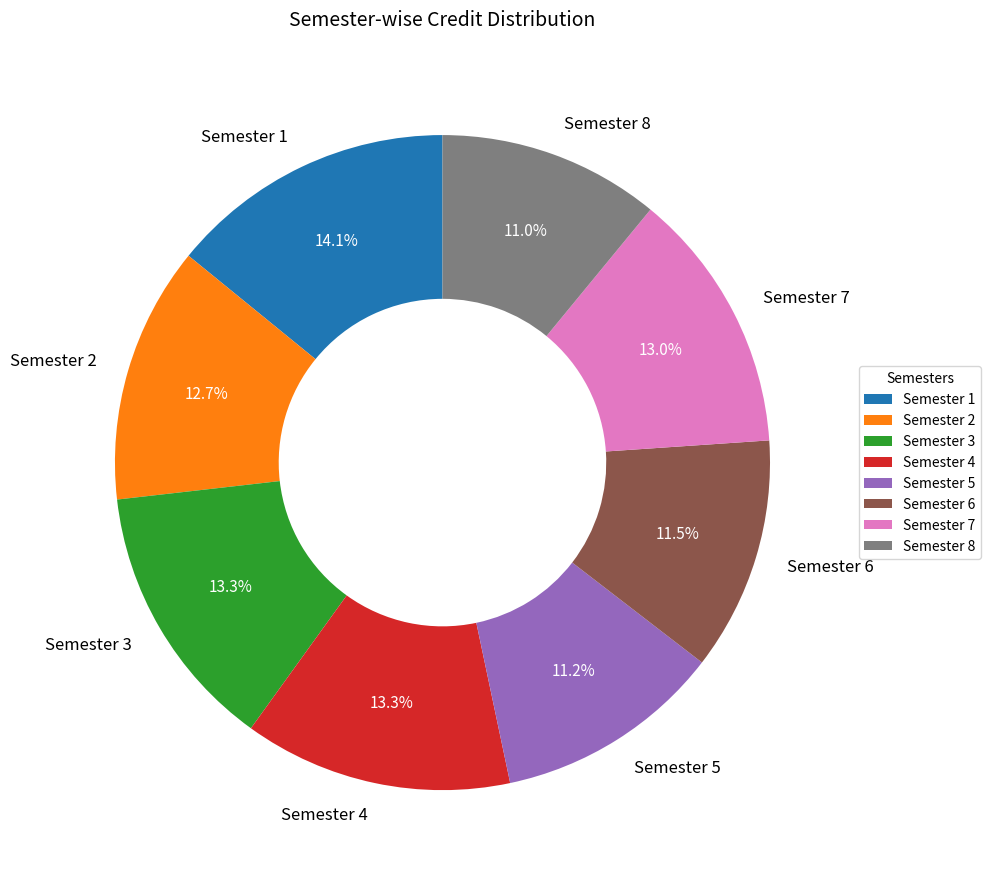

The Semester 3 slice represents 2% of the pie. True or false?

False